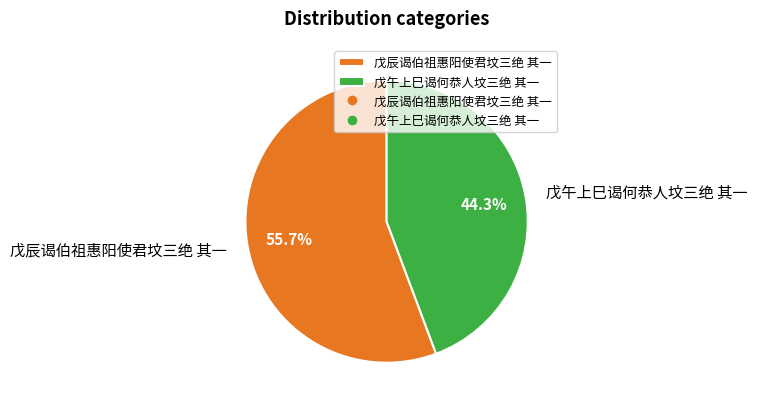

Combined, do 戊辰谒伯祖惠阳使君坟三绝 其一 and 戊午上巳谒何恭人坟三绝 其一 account for over 50%?

Yes